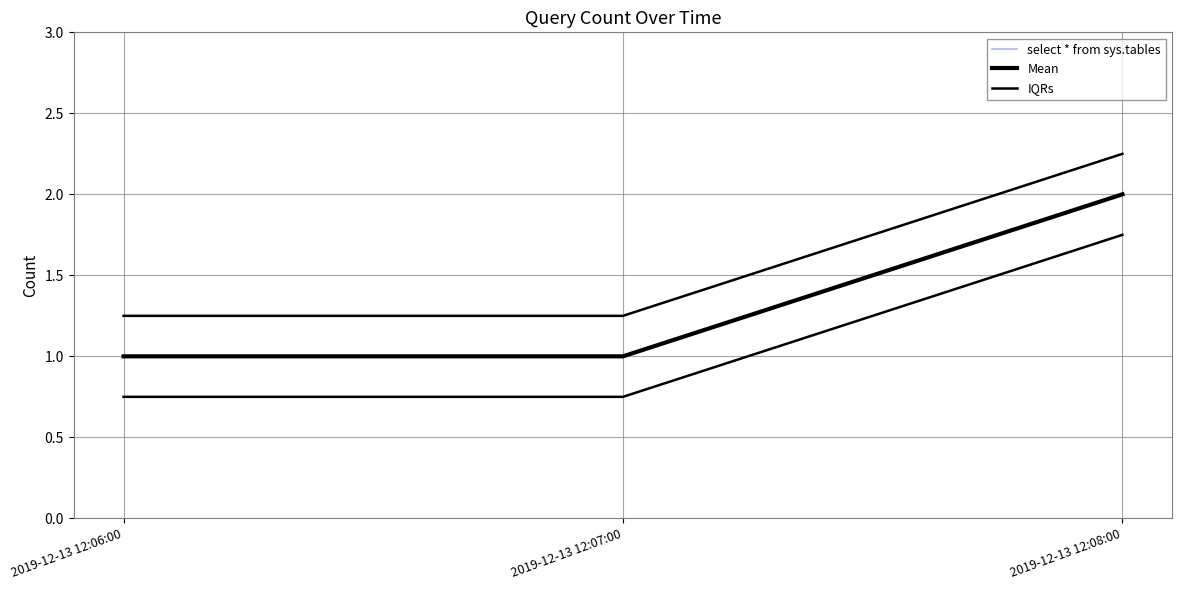

Count the Mean values in the range 1 to 2.

3